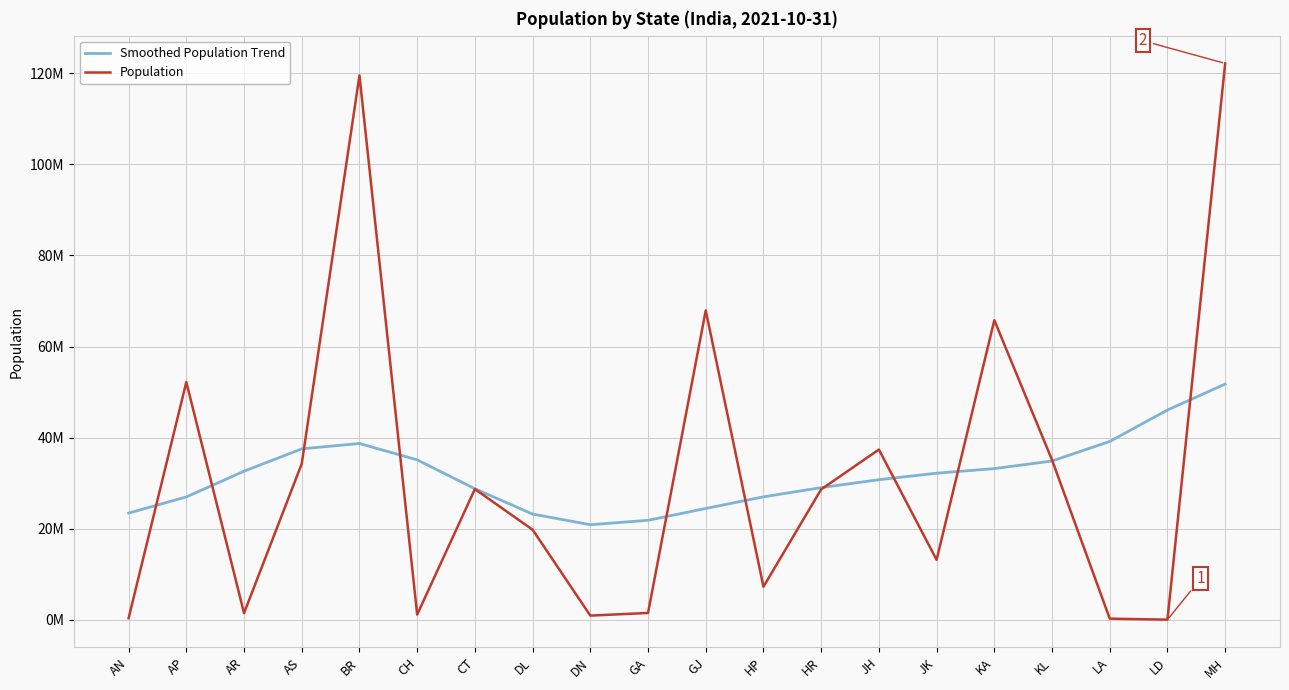

What is the difference between the second highest and second lowest values in the Population series?

119227000